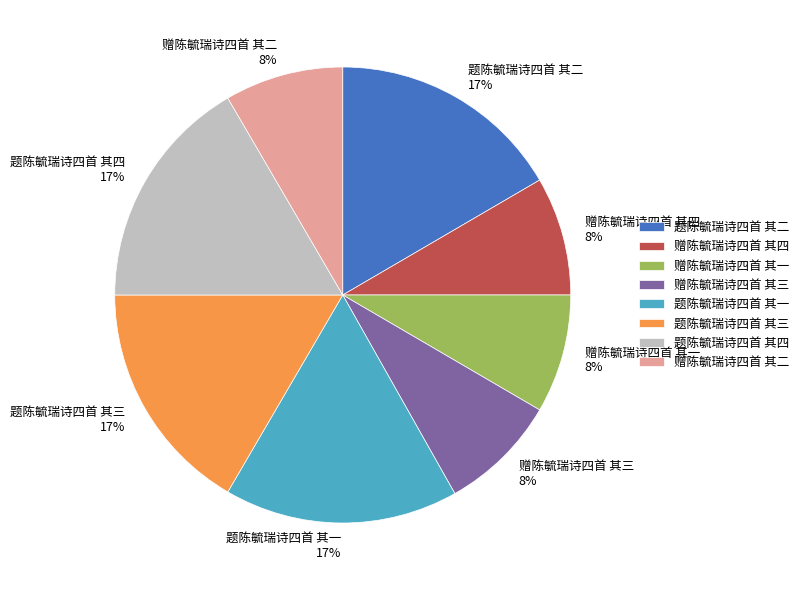

Does any single category account for the majority?

No